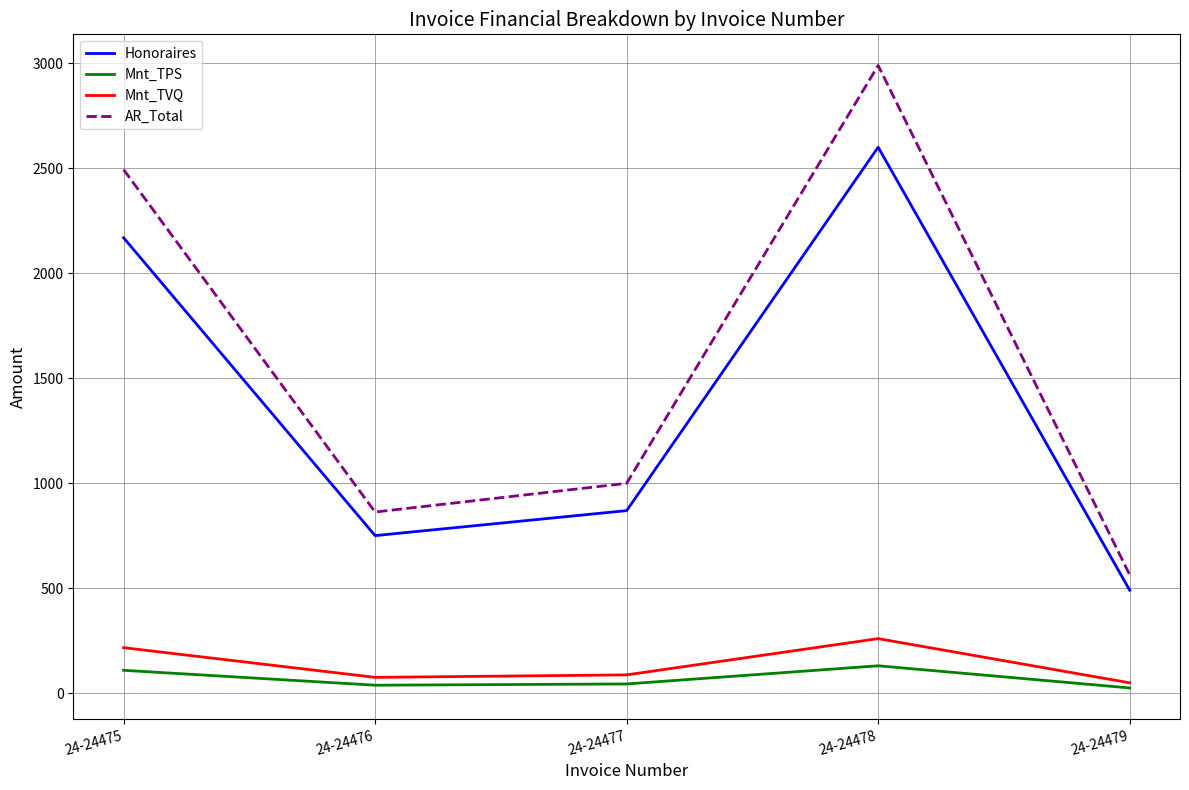

At which label does Mnt_TPS first exceed 43?

24-24475